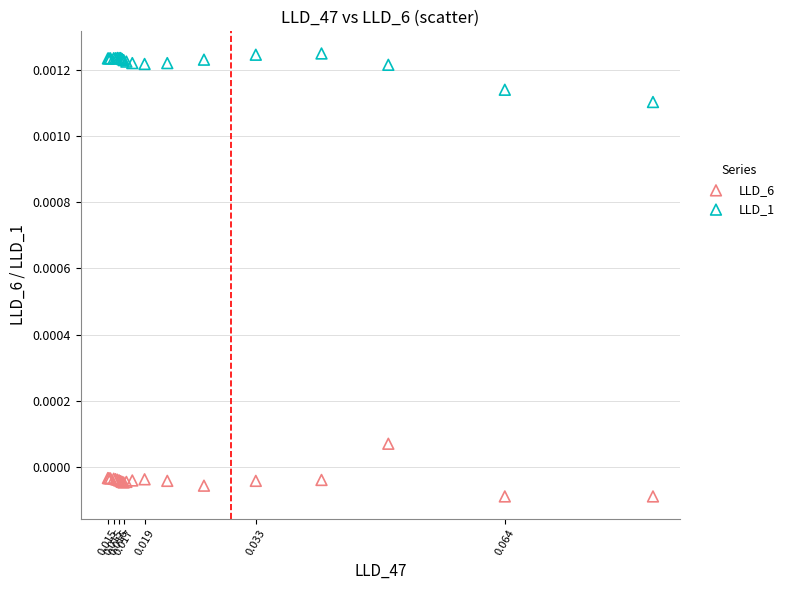

Which series has the widest spread of Y values?

LLD_6